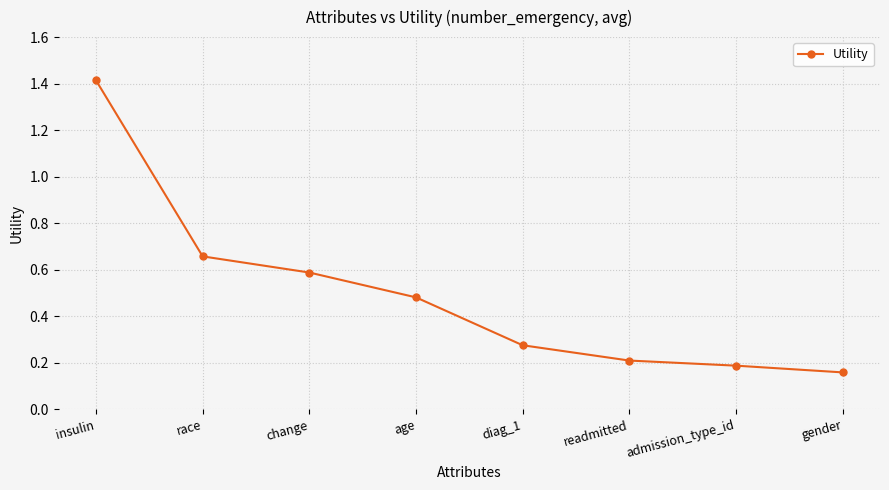

Rank the categories by value from highest to lowest.

insulin, race, change, age, diag_1, readmitted, admission_type_id, gender